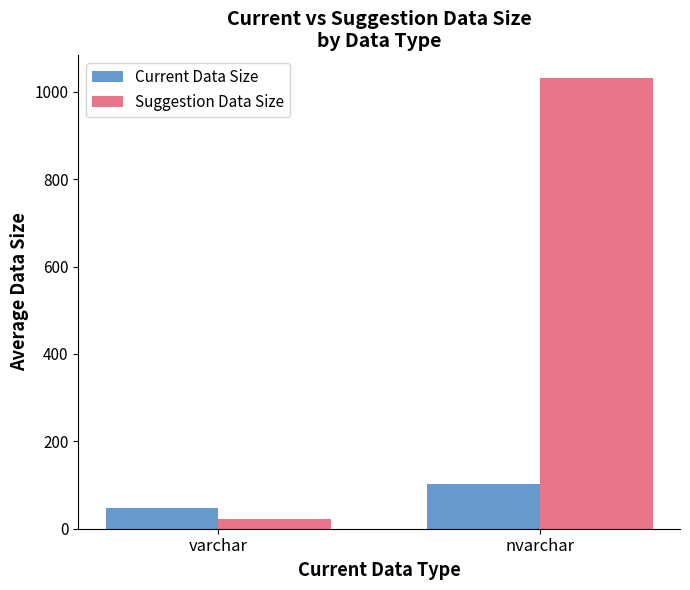

How many data points in Current Data Size are above 103?

1